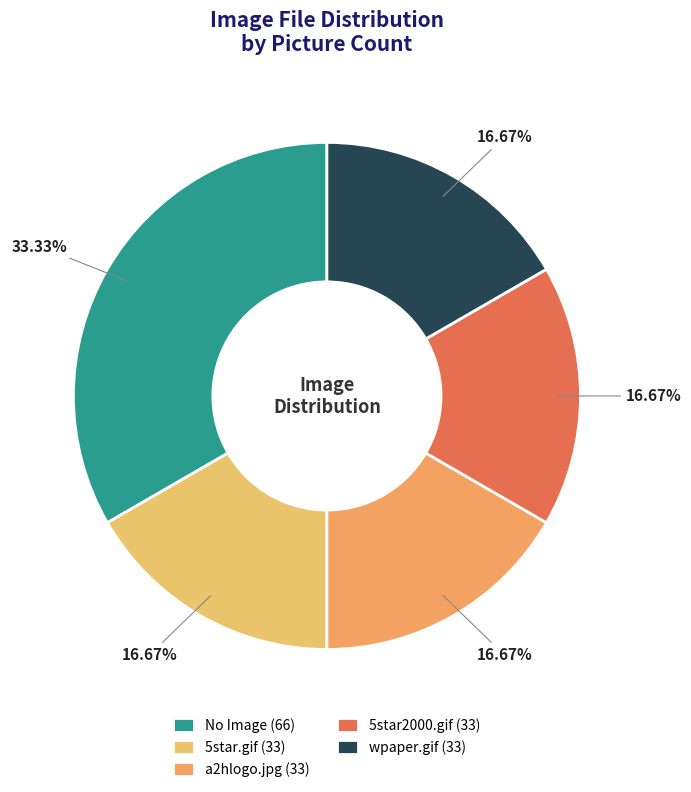

Is the sum of 5star.gif and wpaper.gif greater than half?

No